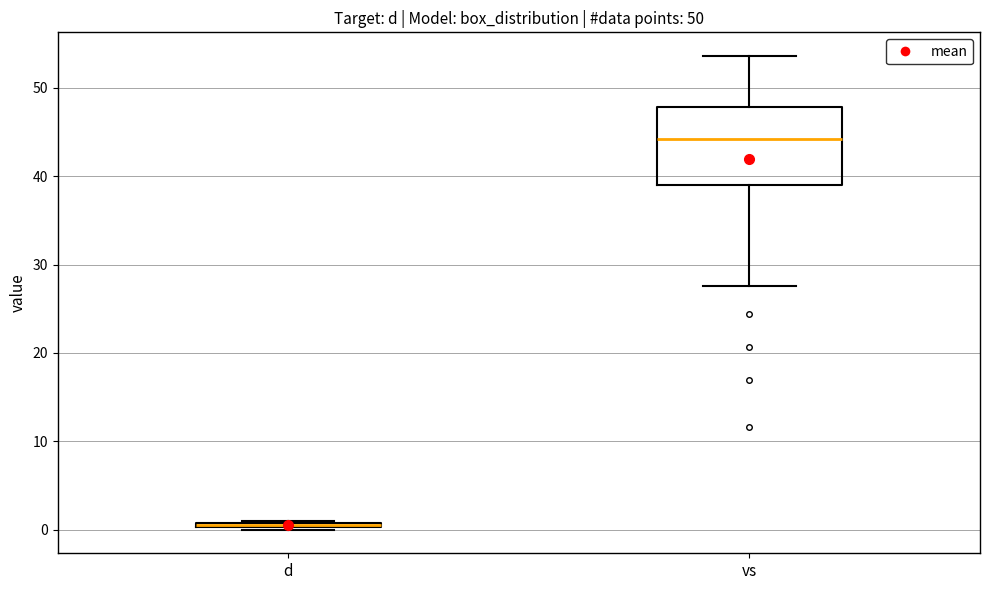

Comparing the boxes themselves (not the whiskers), which one is the tallest?

vs